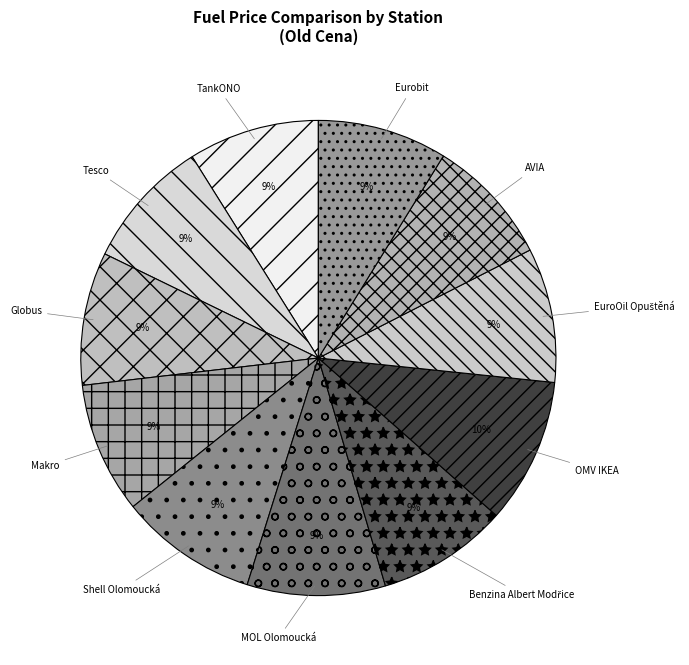

To the nearest percent, what is the difference between the largest and smallest slice percentages?

1%